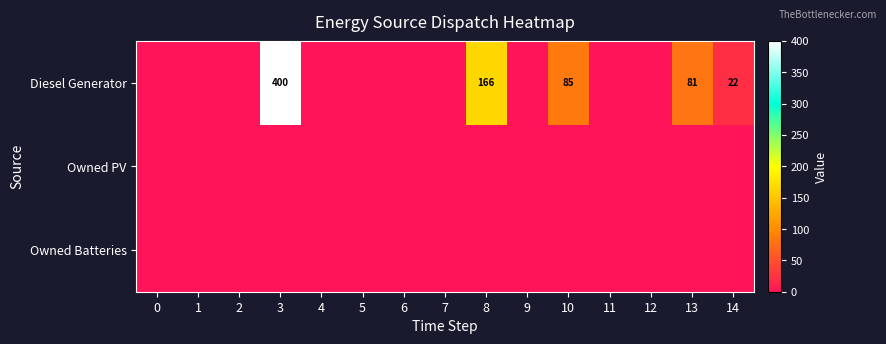

The value of row_0 at 14 is 8. True or false?

False